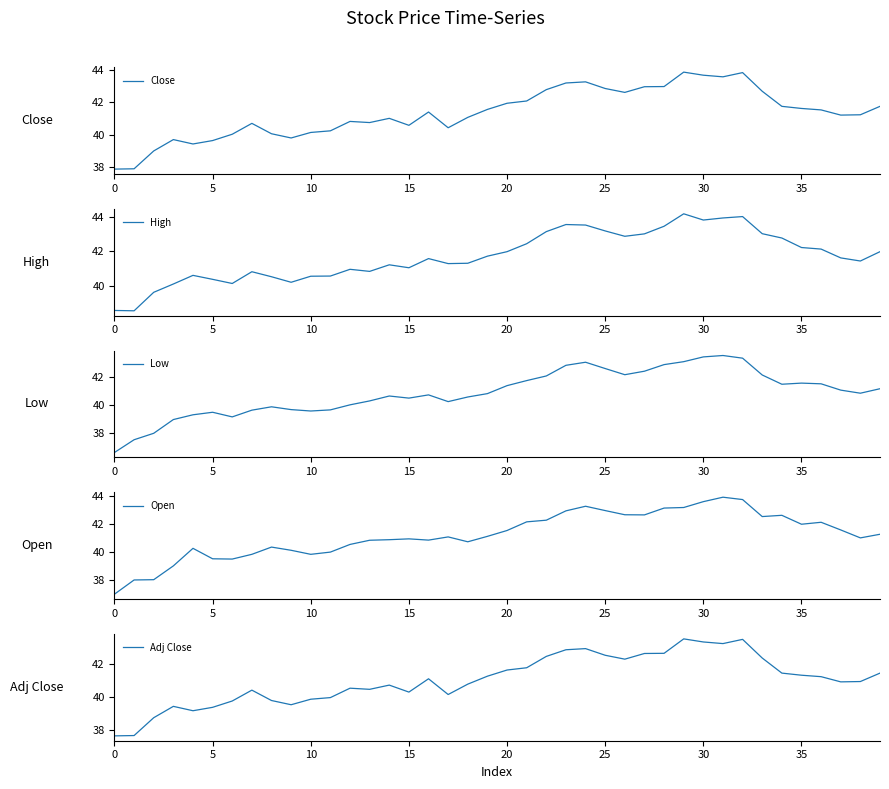

Is this an area chart (filled region under the line)?

No